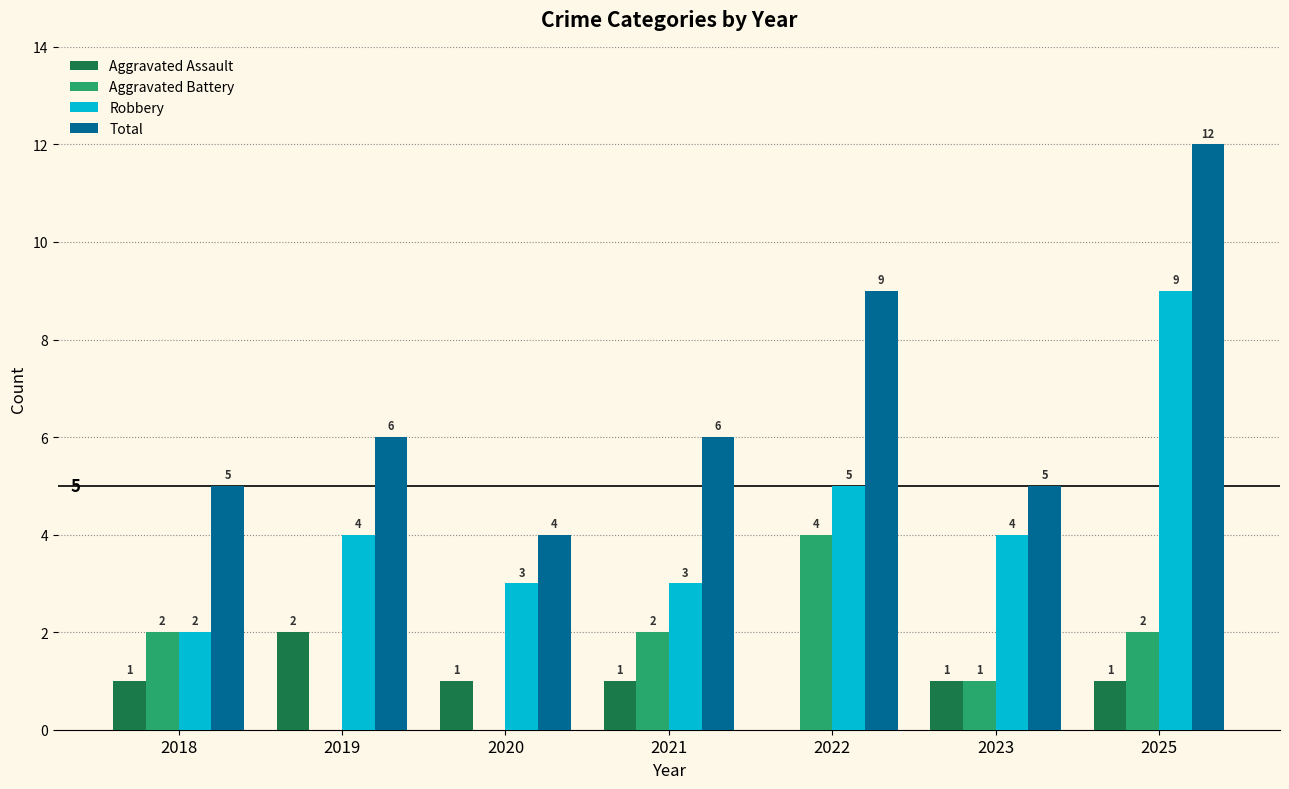

How many Aggravated Battery values are between 0 and 2?

6